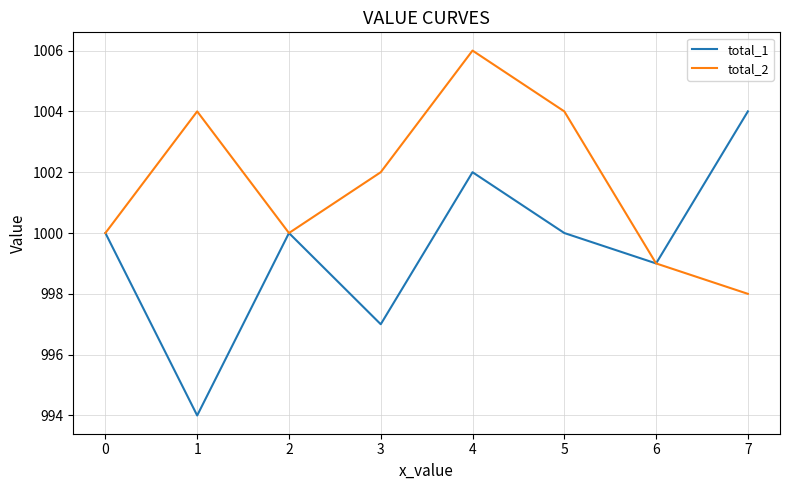

What is the greatest value displayed?

1006